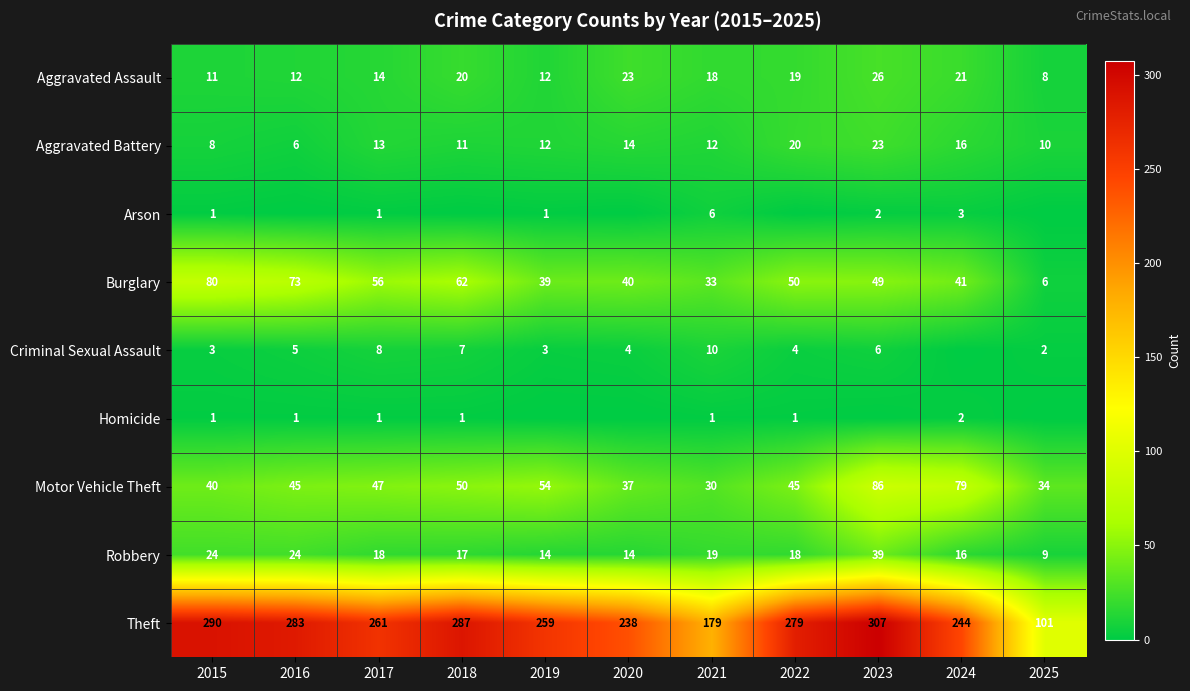

Which category has the highest value across all series?

2023